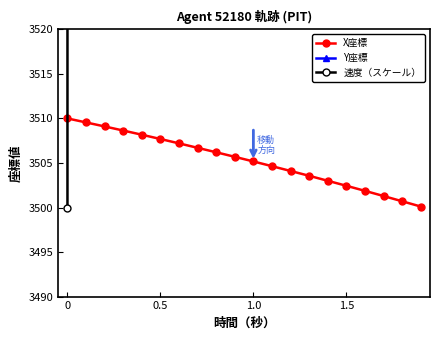

The value of X座標 at 0 is 5618.0. True or false?

False